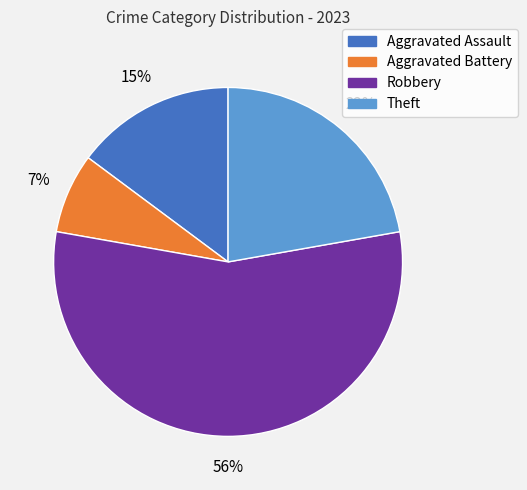

What is the largest slice in the pie chart?

Robbery